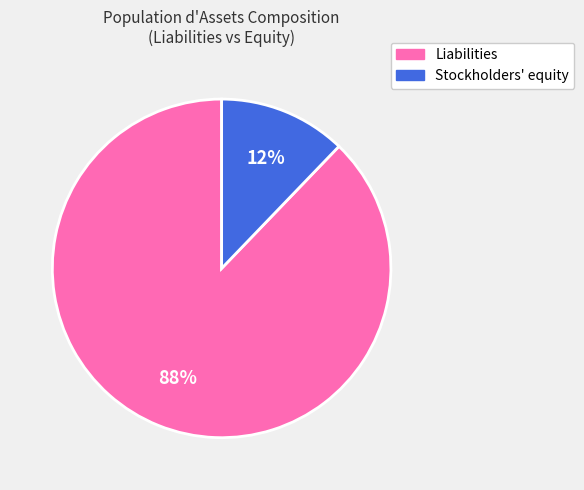

Is it true that Stockholders' equity is 6% of the pie?

False